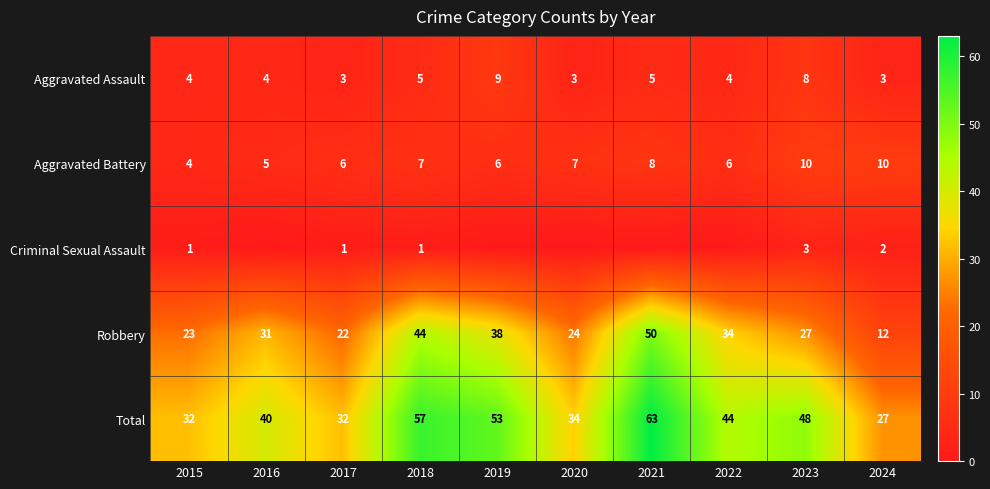

Count the Aggravated Assault values in the range 3 to 5.

8